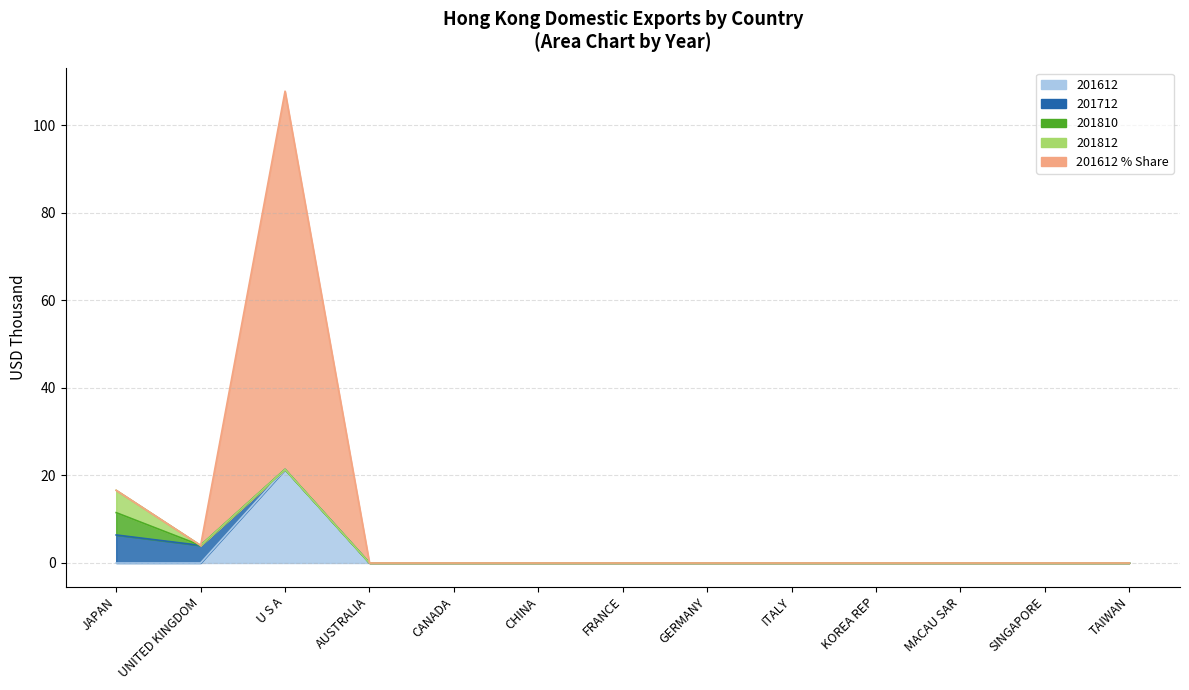

How many values in the 201810 series exceed 0?

1